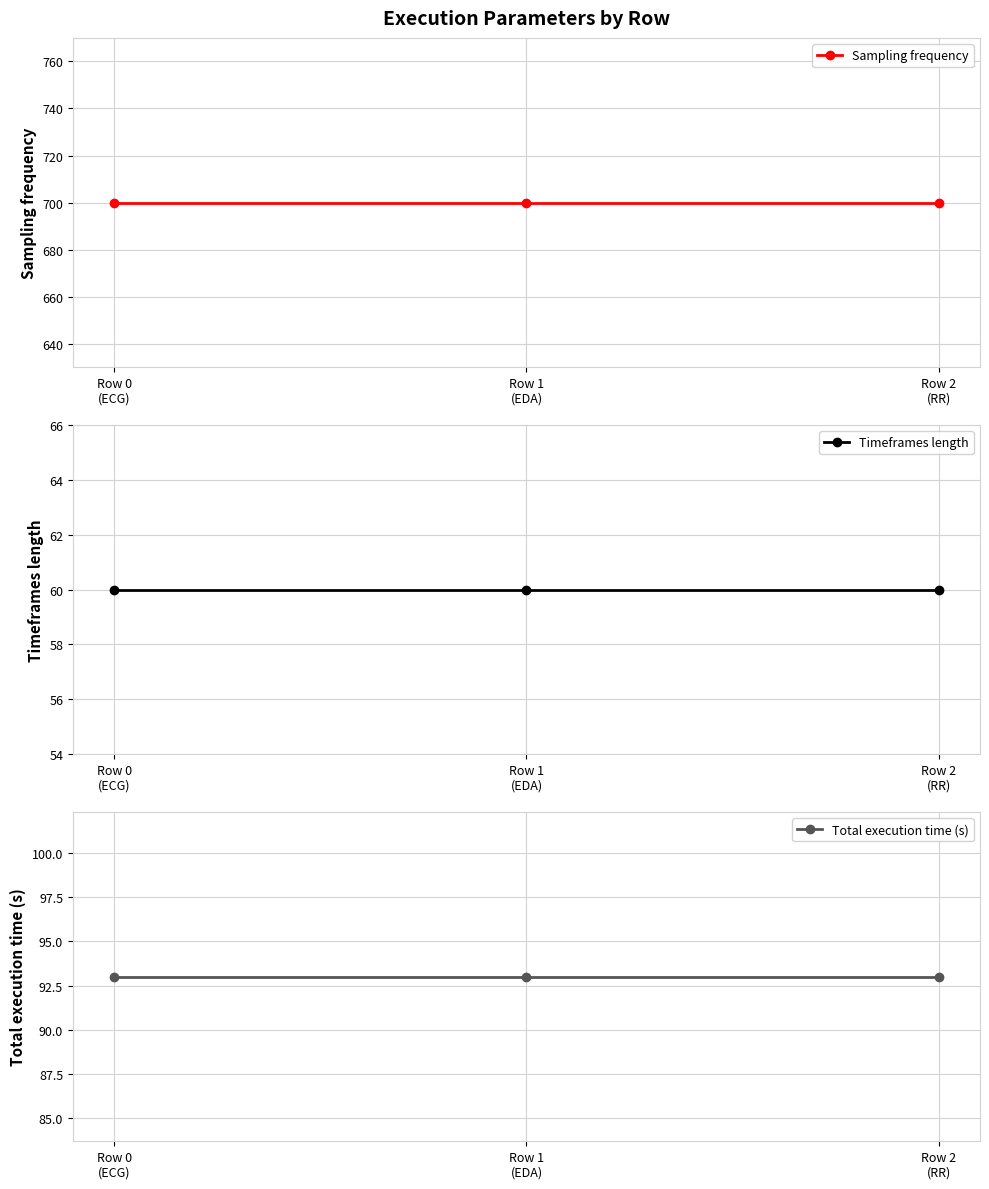

Which label corresponds to the smallest value in the chart?

Row 0
(ECG)